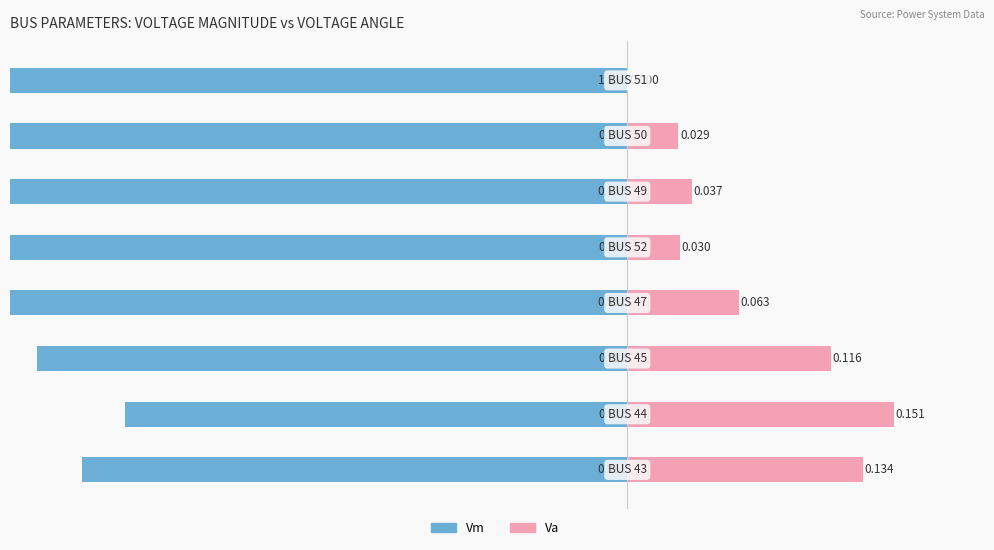

Between 1 and 5, which is larger?

1